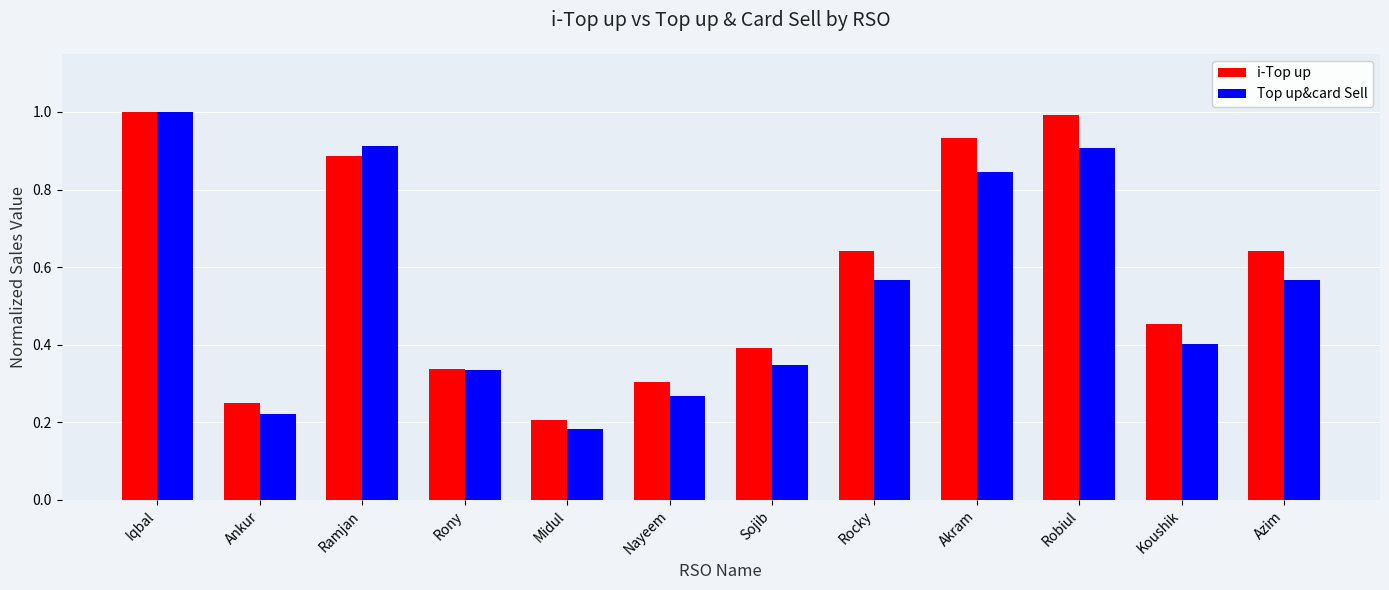

Is the value of Top up&card Sell at Nayeem greater than the value of i-Top up at Nayeem?

No